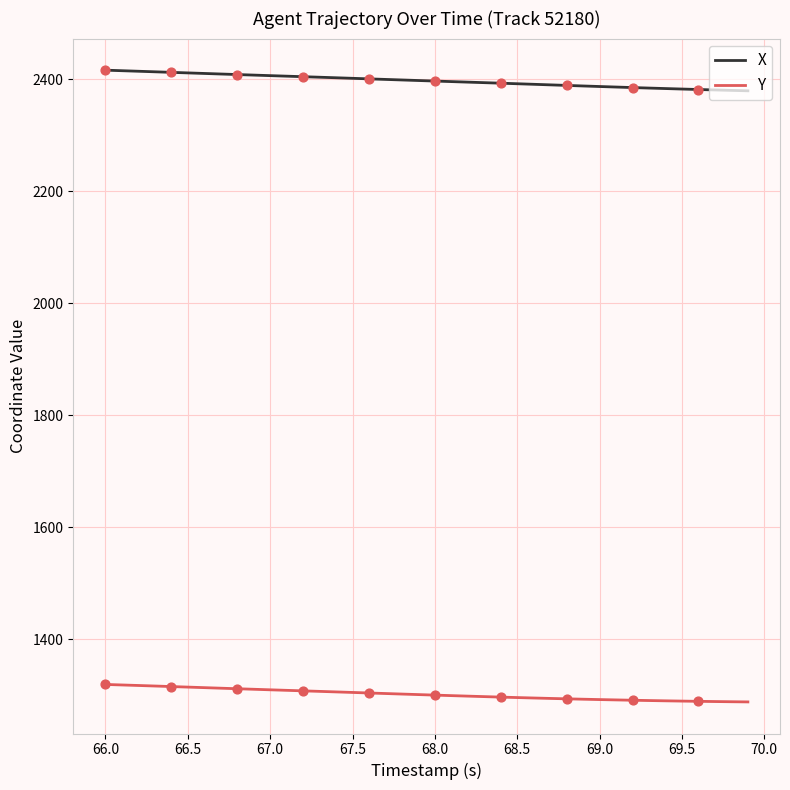

True or false: Y and X cross at least once.

False